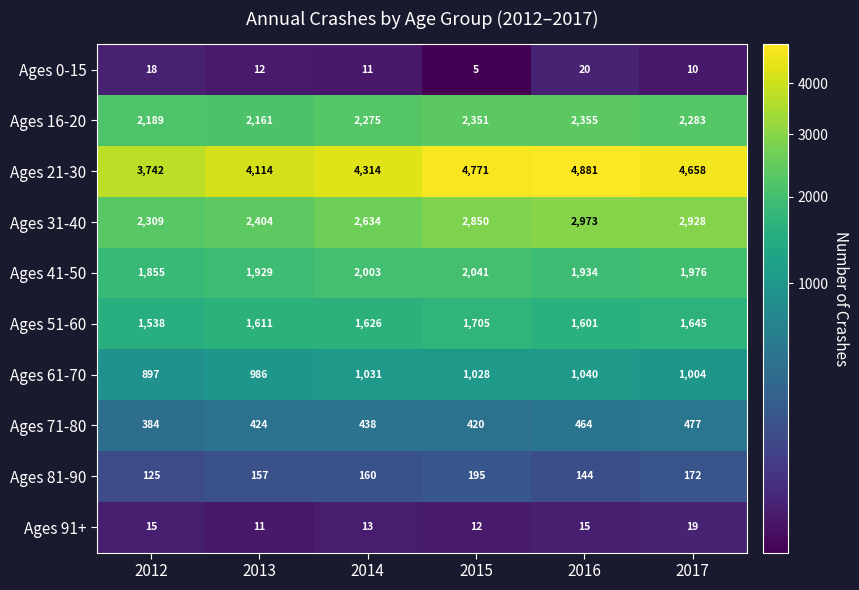

Which category has the lowest value in the Ages 81-90 series?

2012